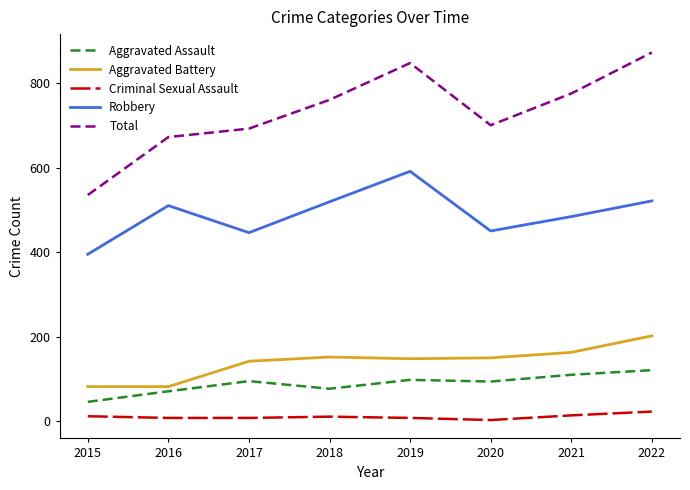

Which series has the largest total across all categories?

Total